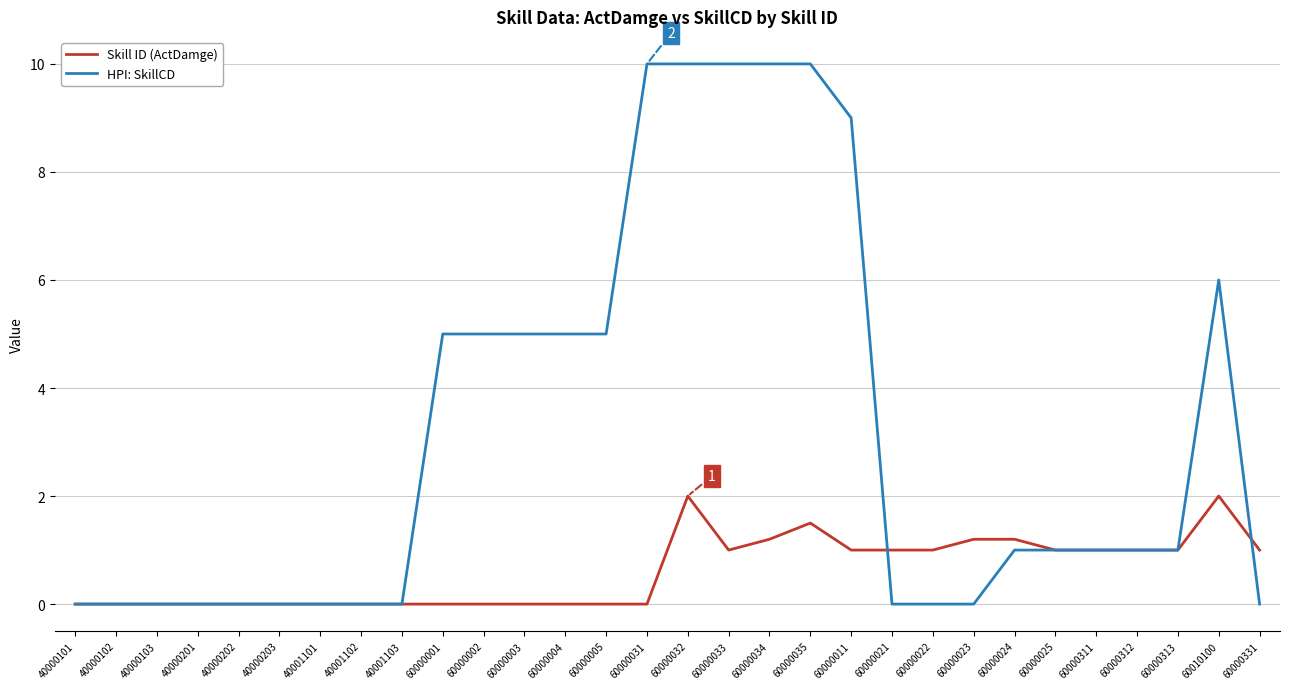

What position from the right is 40001103?

22